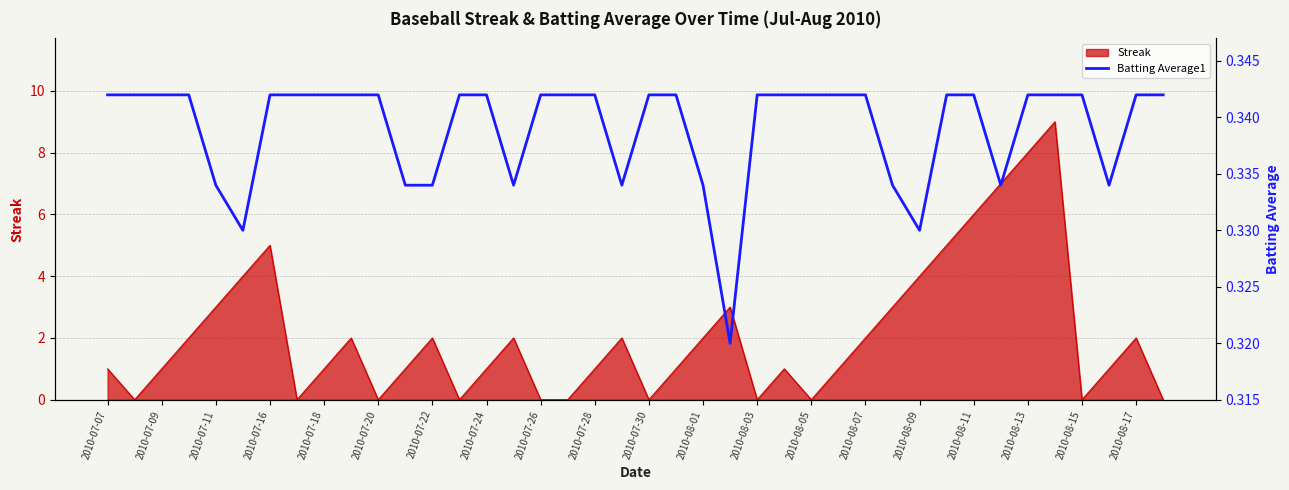

How many values are between 0 and 1?

40